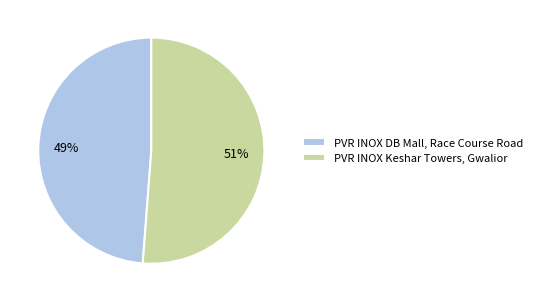

Is it true that PVR INOX DB Mall, Race Course Road is 49% of the pie?

True